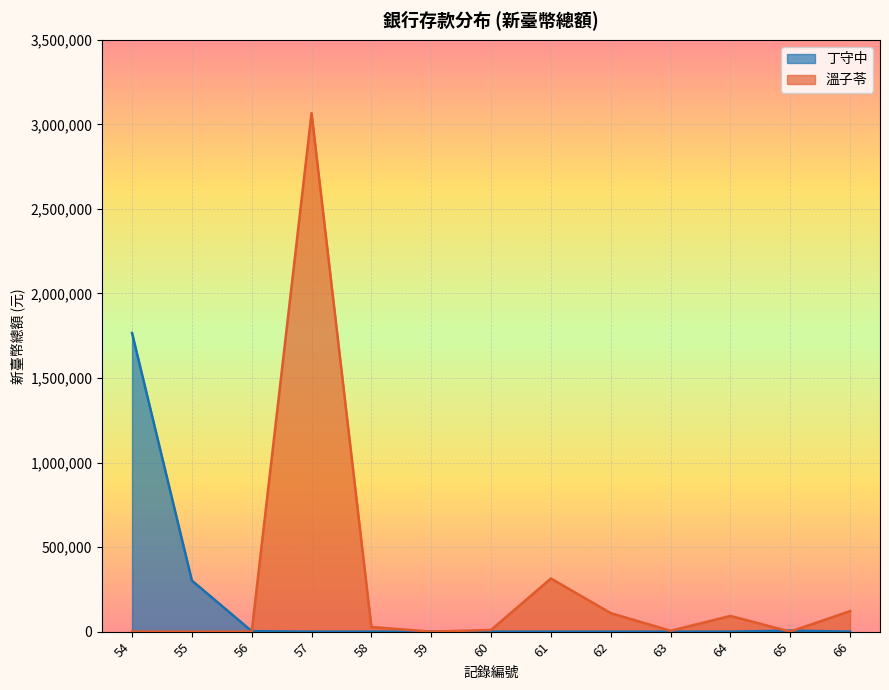

Where is 丁守中 nearest to the value 883014?

55